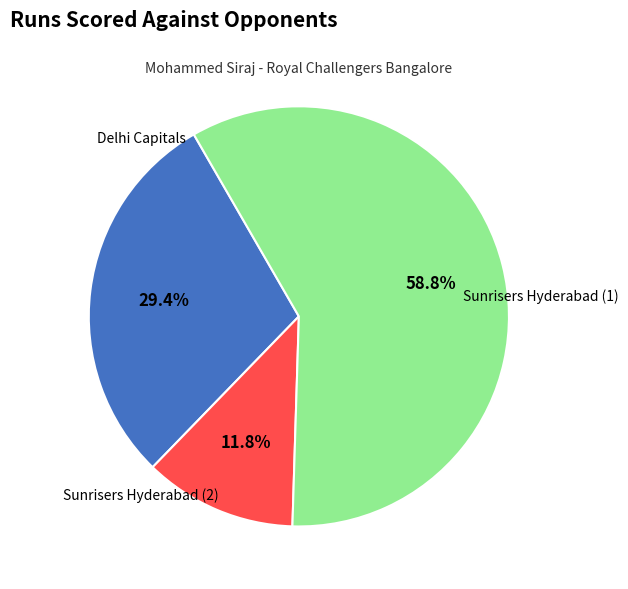

Does any single category account for the majority?

Yes